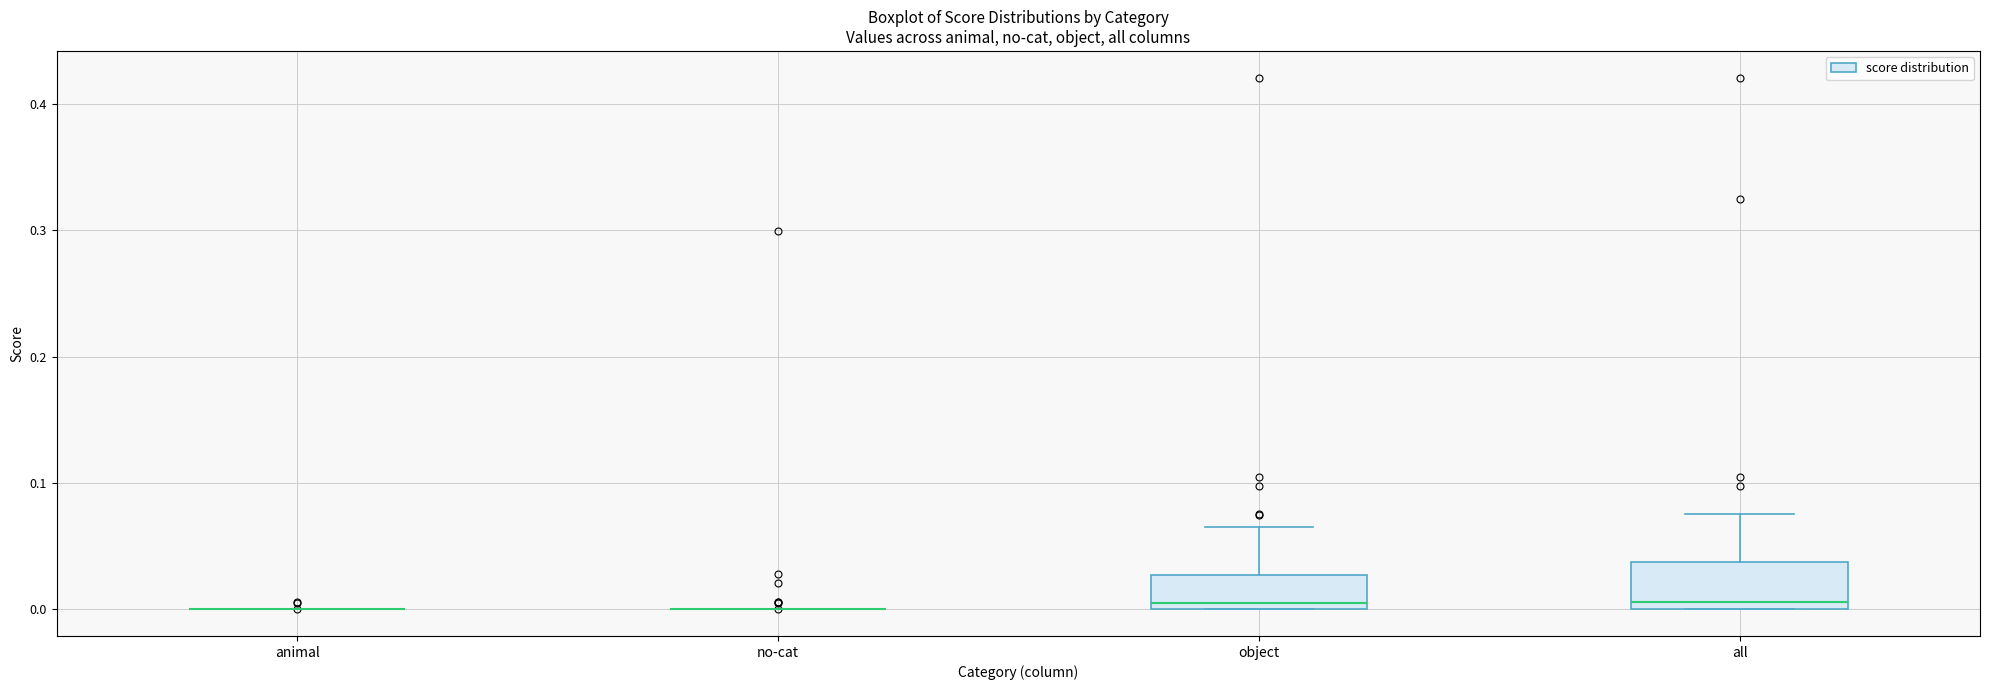

Reading left to right, transcribe this box plot: for each box, give where its median line is, the range the box spans, and where its two whiskers end, as read against the y-axis. The values are not printed on the chart, so give them approximately, as read against the axis.

animal: box collapsed to a line at 0.00, whiskers 0.00 to 0.00
no-cat: box collapsed to a line at 0.00, whiskers 0.00 to 0.00
object: median 0.01, box 0.00 to 0.03, whiskers 0.00 to 0.06
all: median 0.01, box 0.00 to 0.04, whiskers 0.00 to 0.08